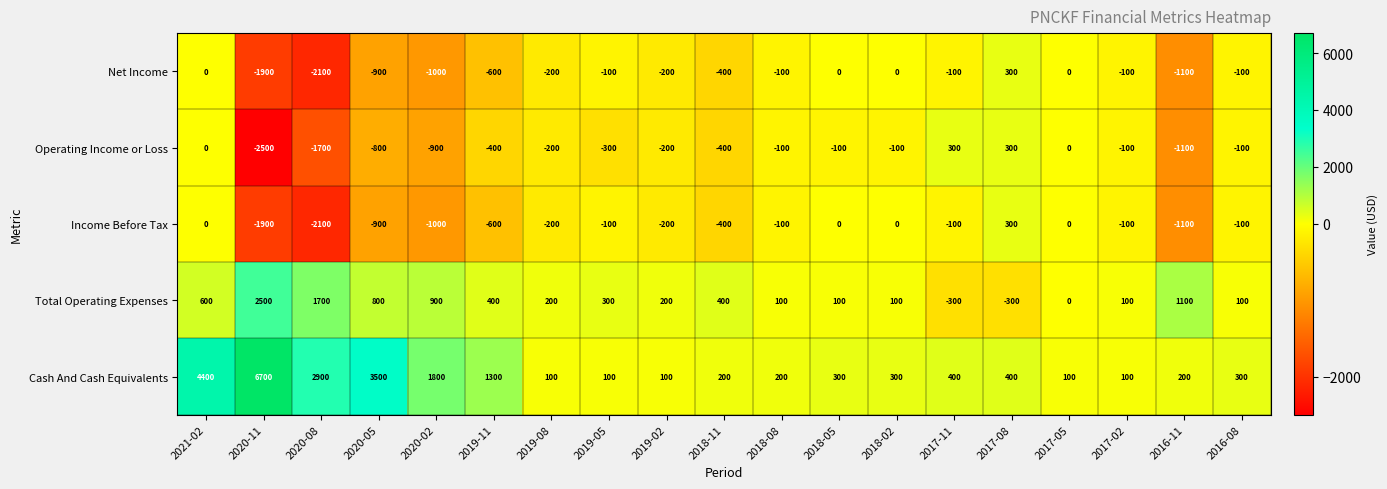

Where does the Net Income series first go above -100?

2021-02